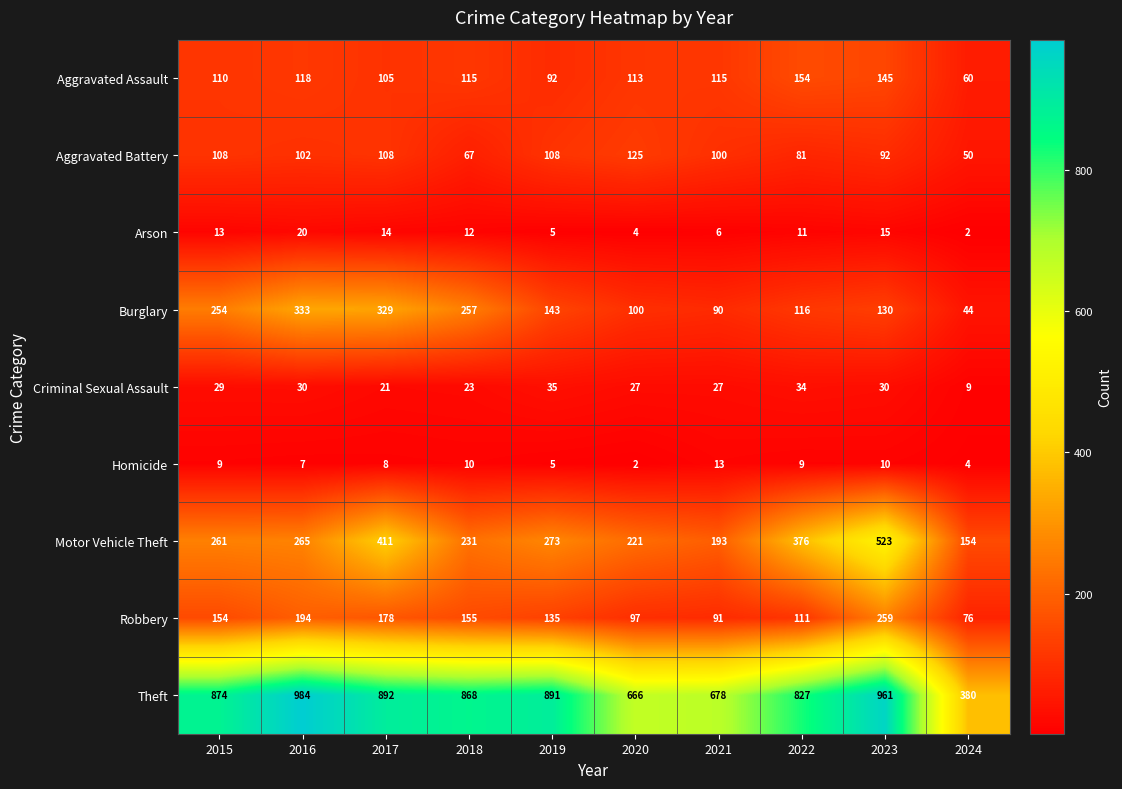

The Aggravated Battery series shows 81 at 2022. True or false?

True